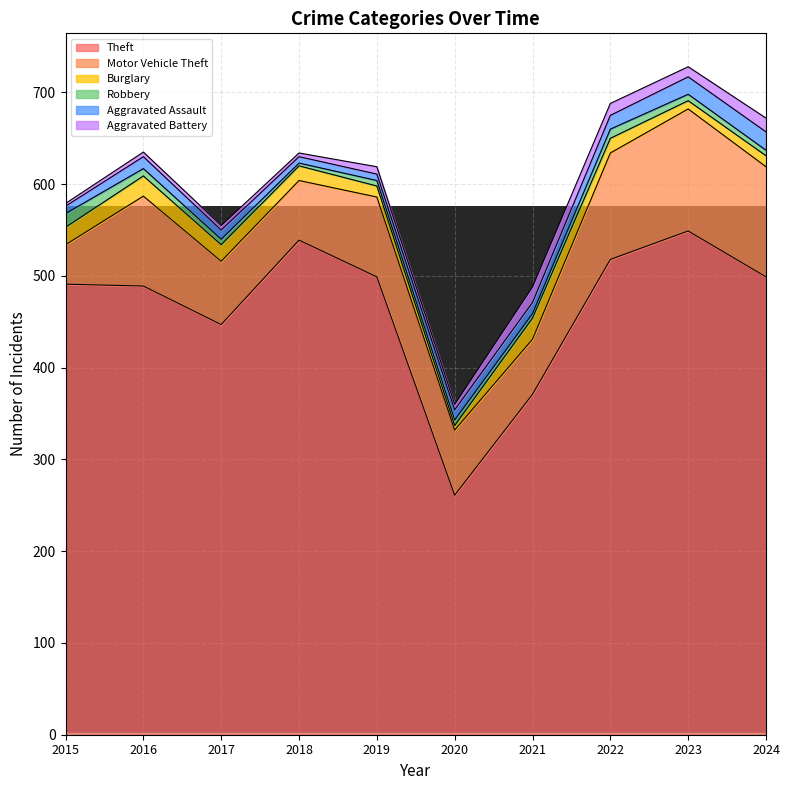

The Motor Vehicle Theft series shows 133 at 2023. True or false?

True